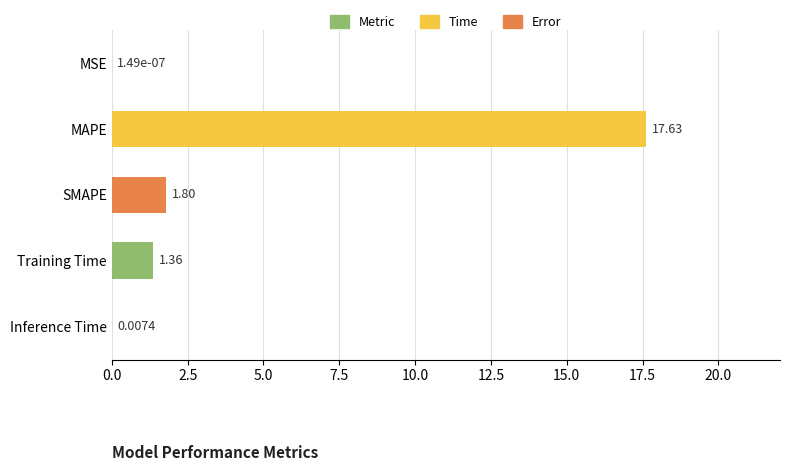

At which label is the value closest to 8?

SMAPE